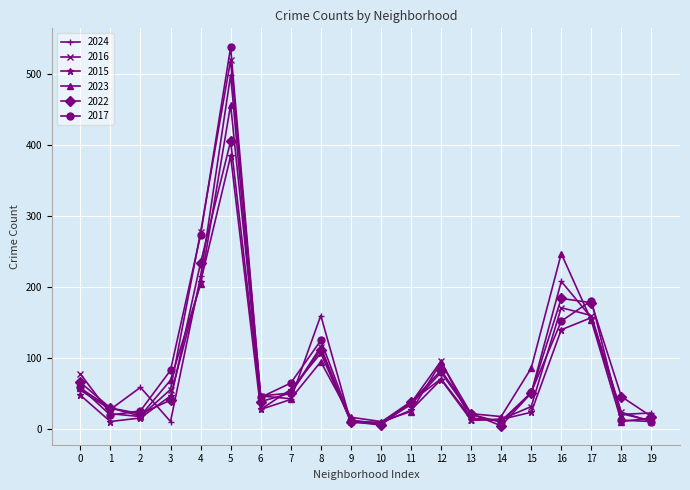

How many values in the 2022 series are below 46?

10